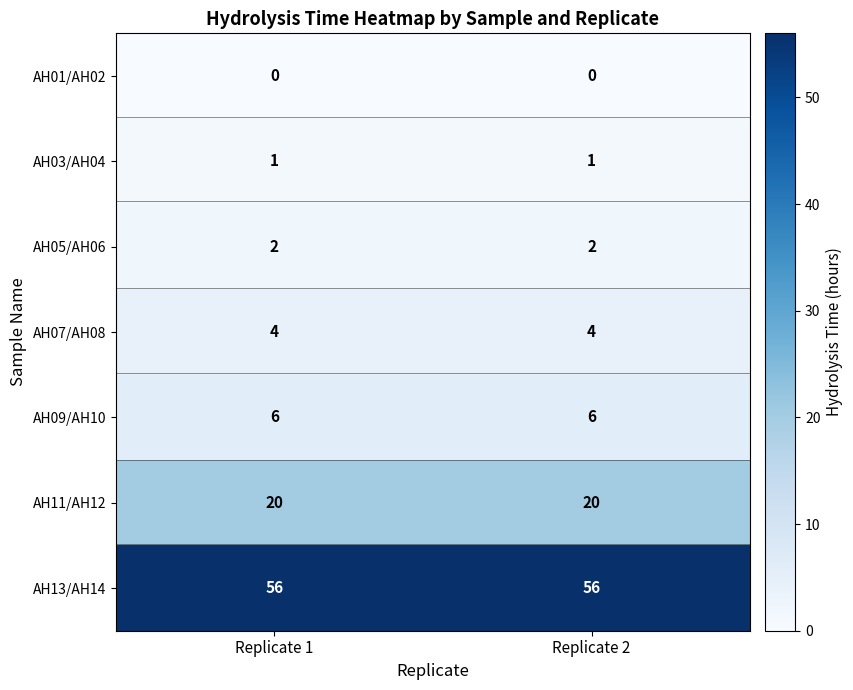

What is the greatest value displayed?

56